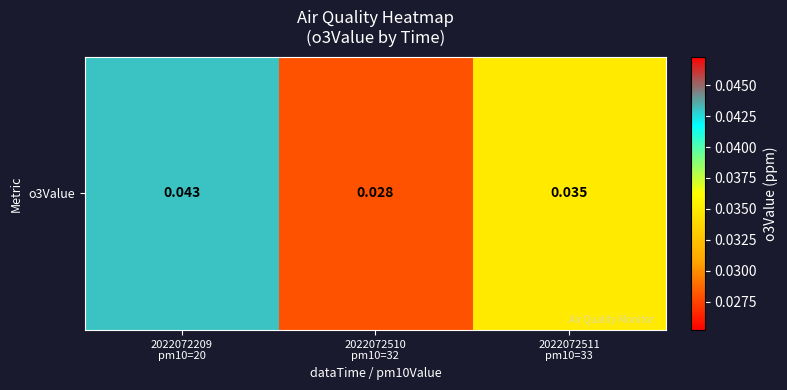

The value at 2022072511
pm10=33 is 0.0. True or false?

True